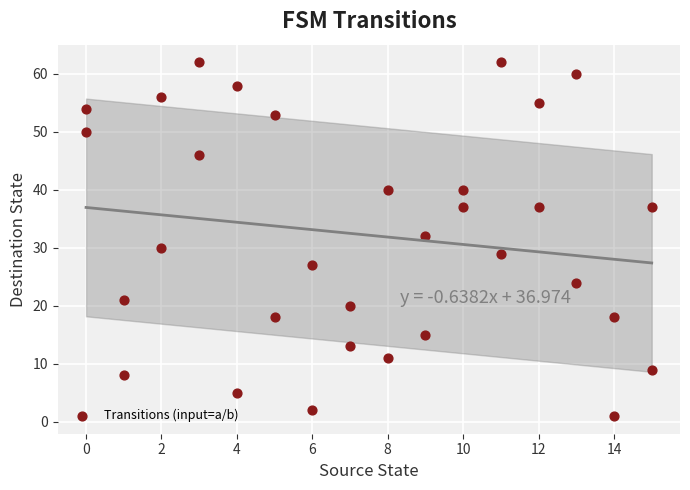

What is the range of Y values (max minus min)?

61